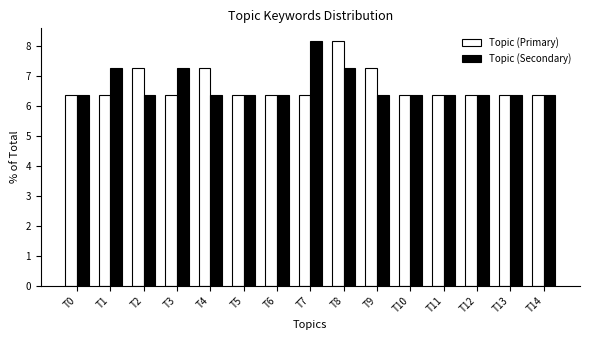

Reading left to right, what are all the values shown in this chart?

Topic (Primary): T0=6.4	T1=6.4	T2=7.3	T3=6.4	T4=7.3	T5=6.4	T6=6.4	T7=6.4	T8=8.2	T9=7.3	T10=6.4	T11=6.4	T12=6.4	T13=6.4	T14=6.4
Topic (Secondary): T0=6.4	T1=7.3	T2=6.4	T3=7.3	T4=6.4	T5=6.4	T6=6.4	T7=8.2	T8=7.3	T9=6.4	T10=6.4	T11=6.4	T12=6.4	T13=6.4	T14=6.4